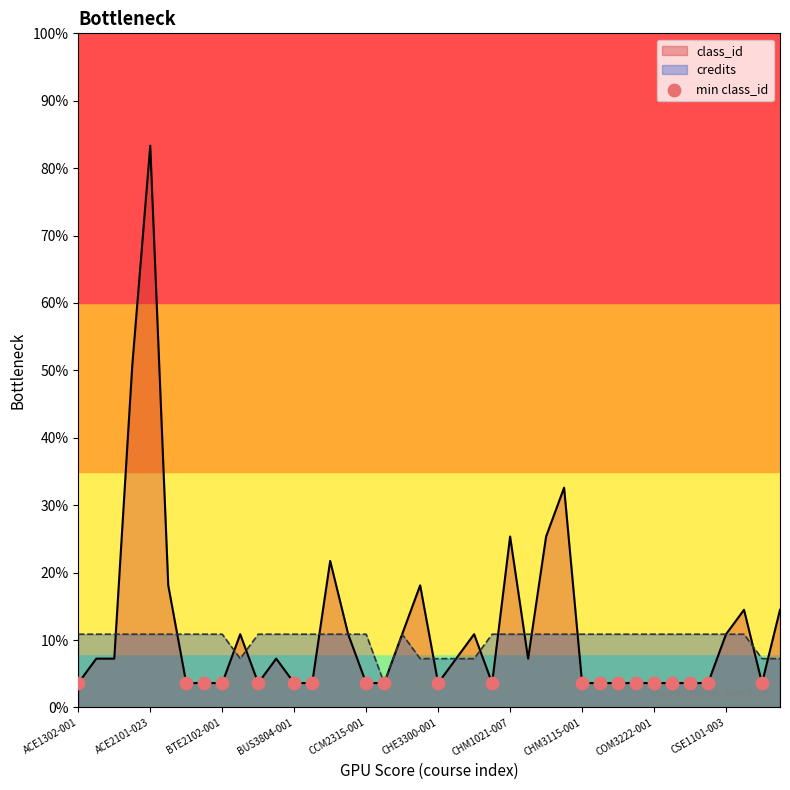

Which series reaches the maximum Y coordinate?

class_id